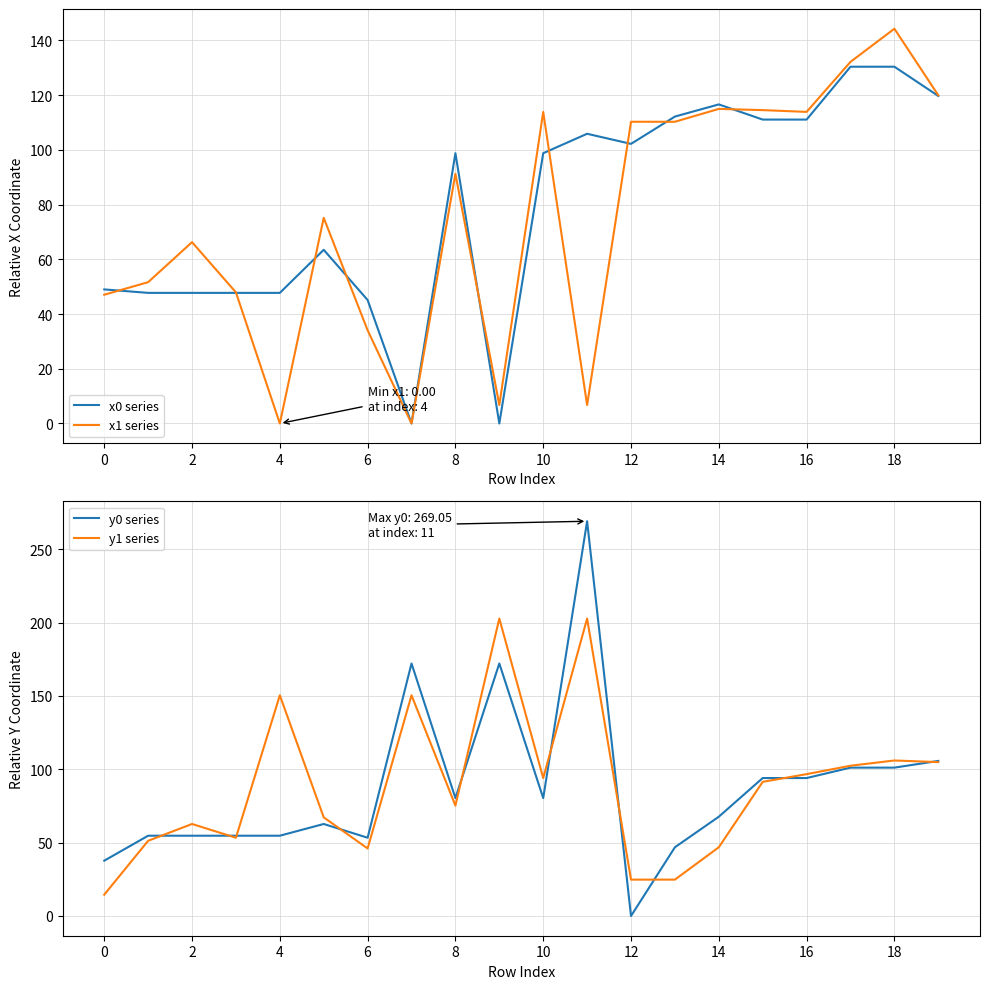

The x0 series series shows 111.1 at 16. True or false?

True